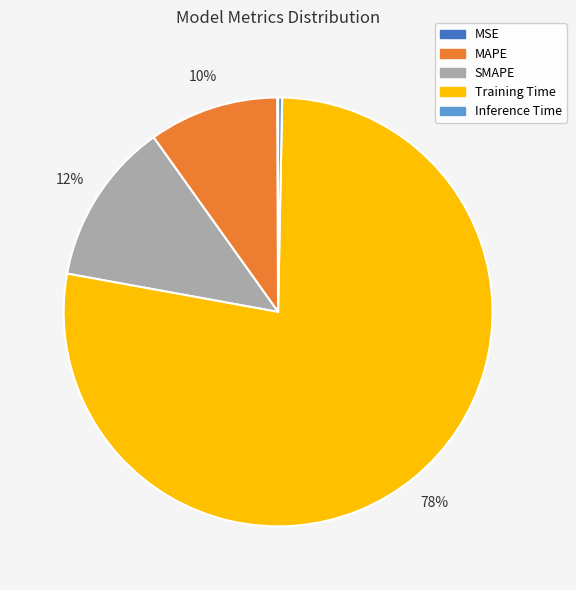

Is Training Time the majority of the pie?

Yes